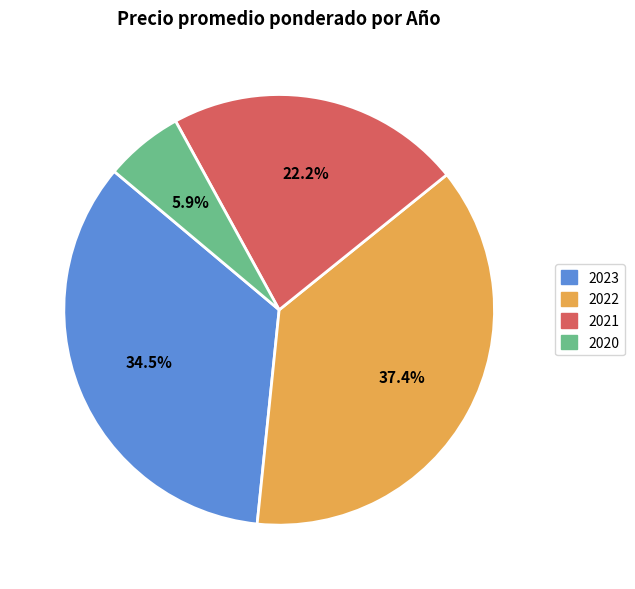

Is there a majority slice in this chart?

No